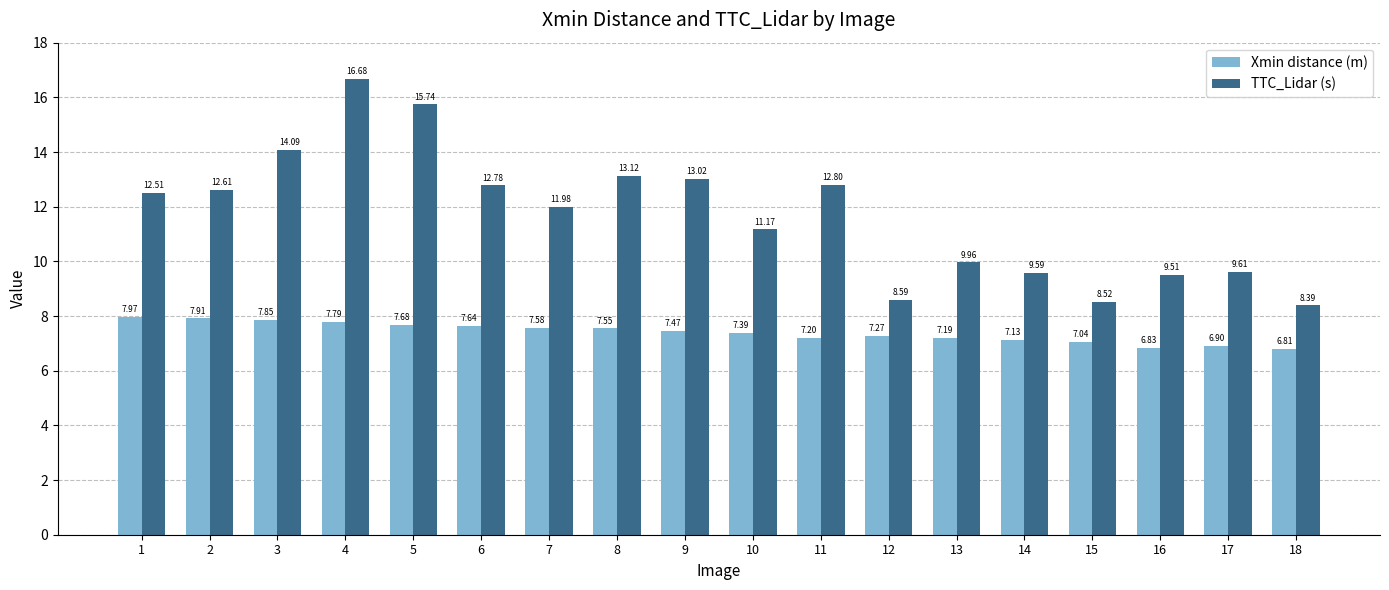

At 14, list the series in order from largest to smallest.

TTC_Lidar (s), Xmin distance (m)